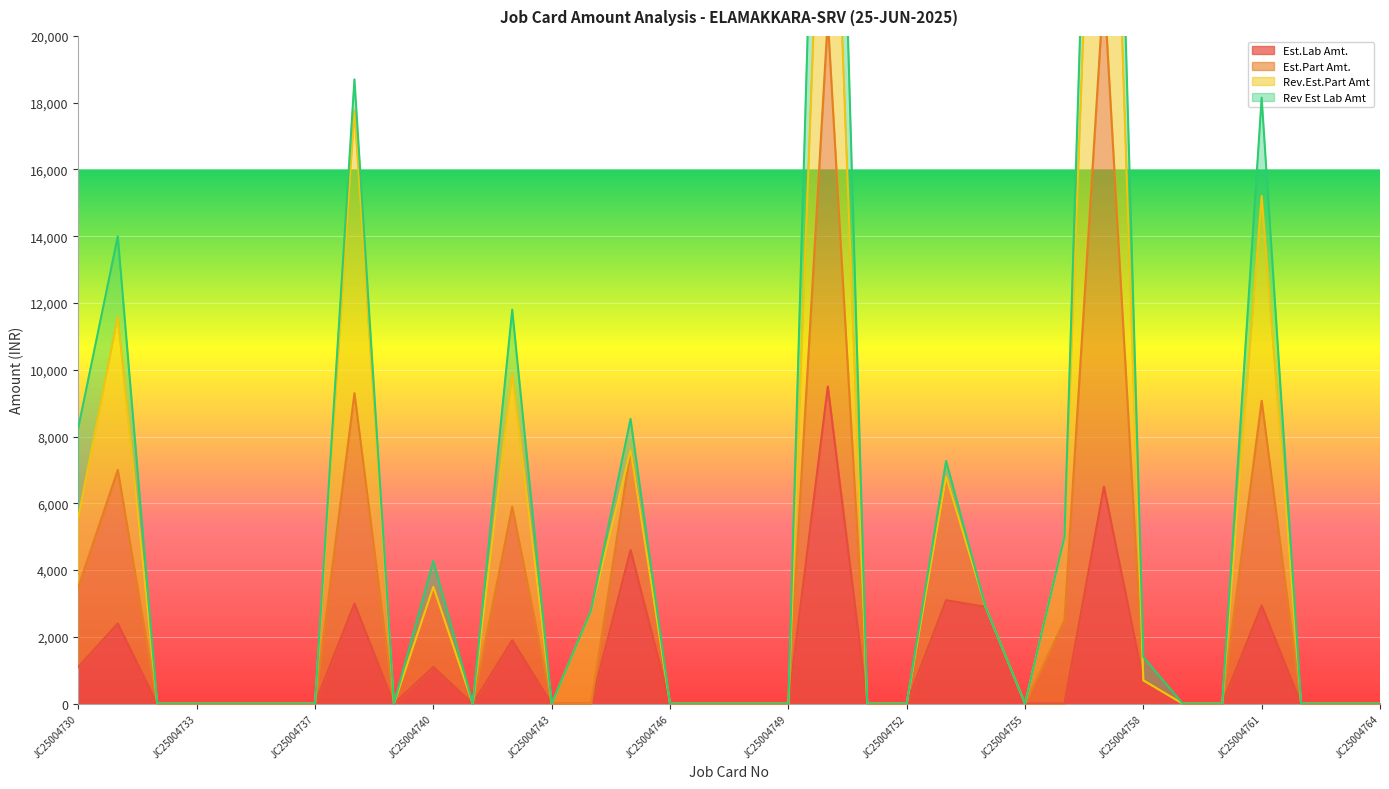

What is the sum of all Est.Part Amt. values?

157374